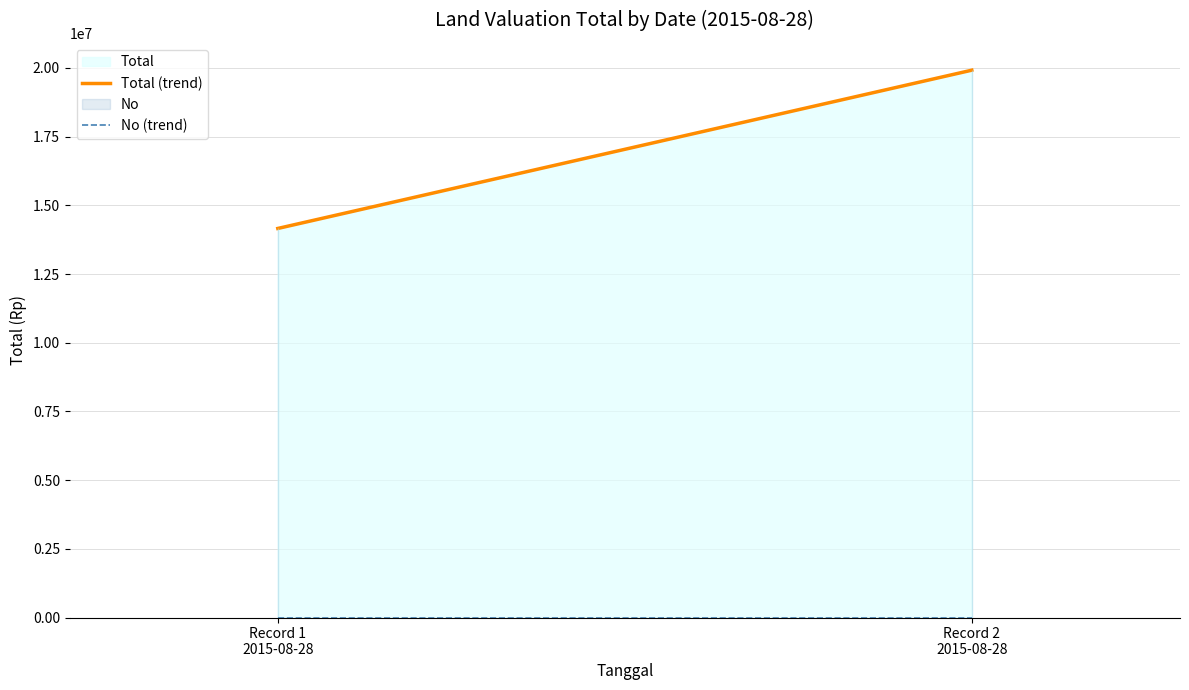

What is the difference between the maximum and minimum values in the Total (trend) series?

5760000